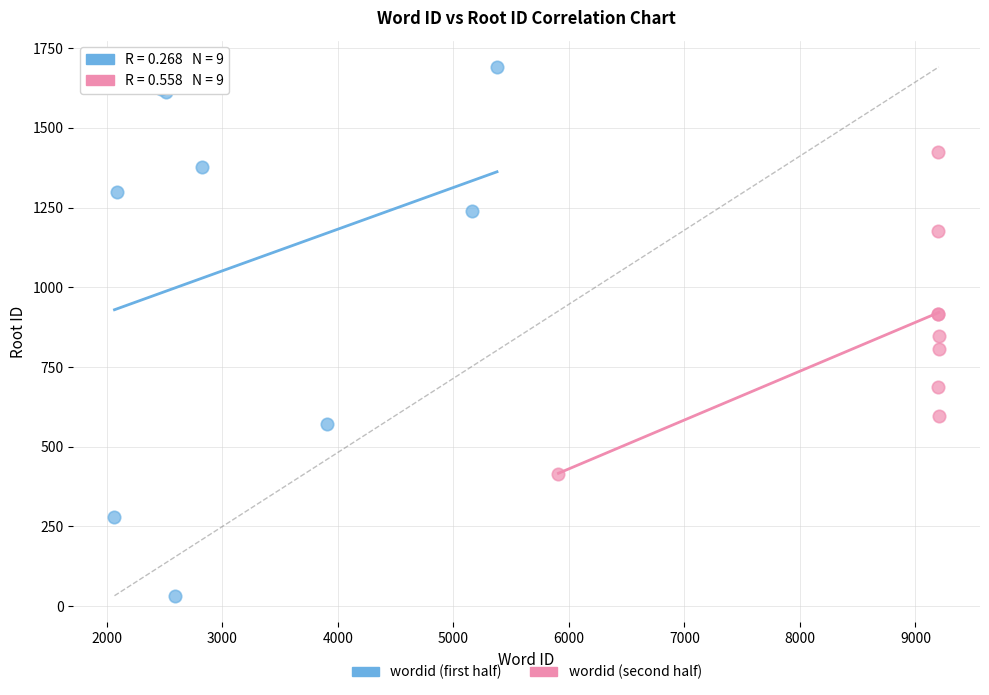

Which series reaches the maximum Y coordinate?

wordid (first half)